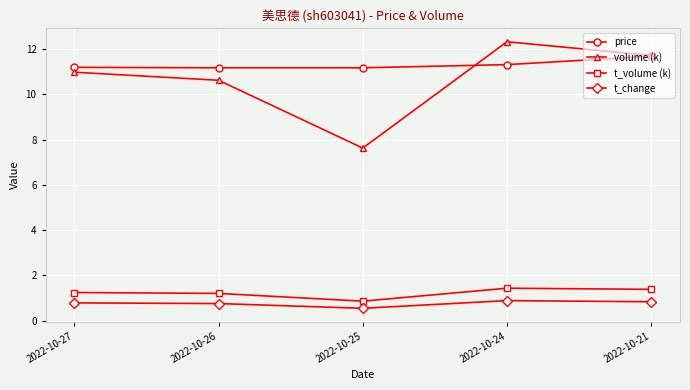

At which label does price reach its peak?

2022-10-21